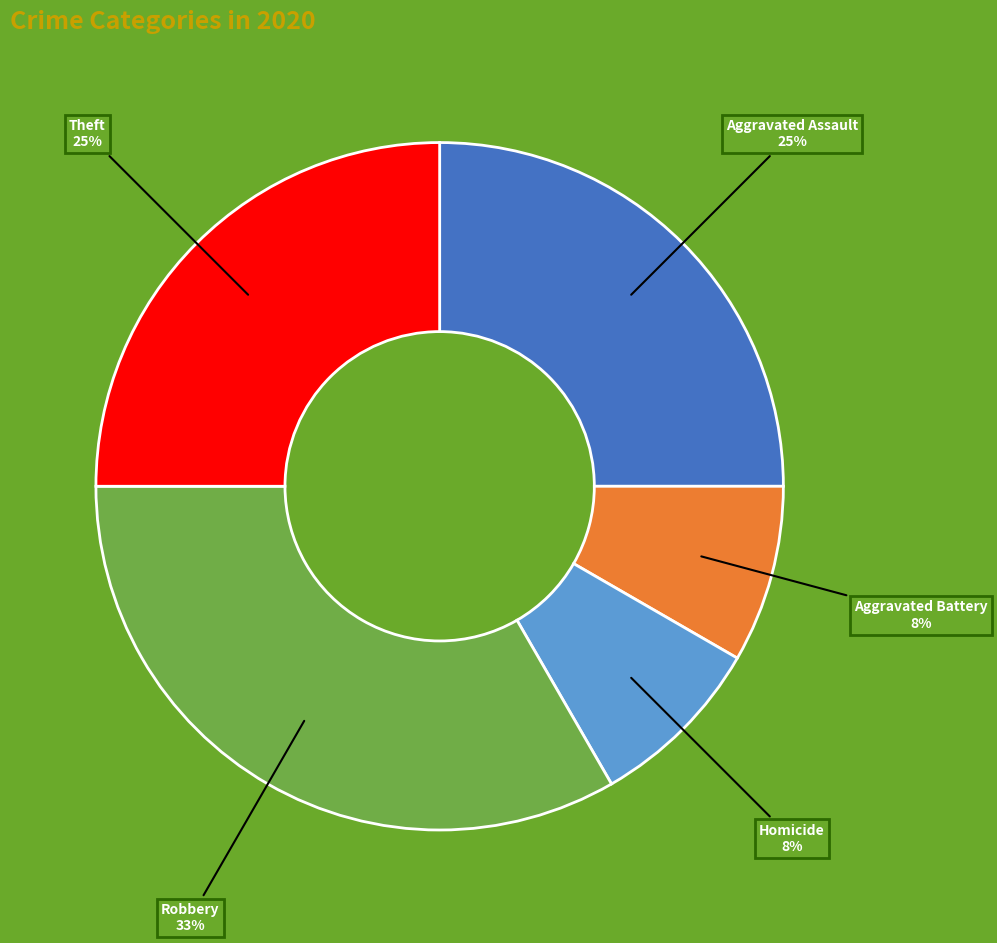

To the nearest percent, what is the average slice percentage?

20%